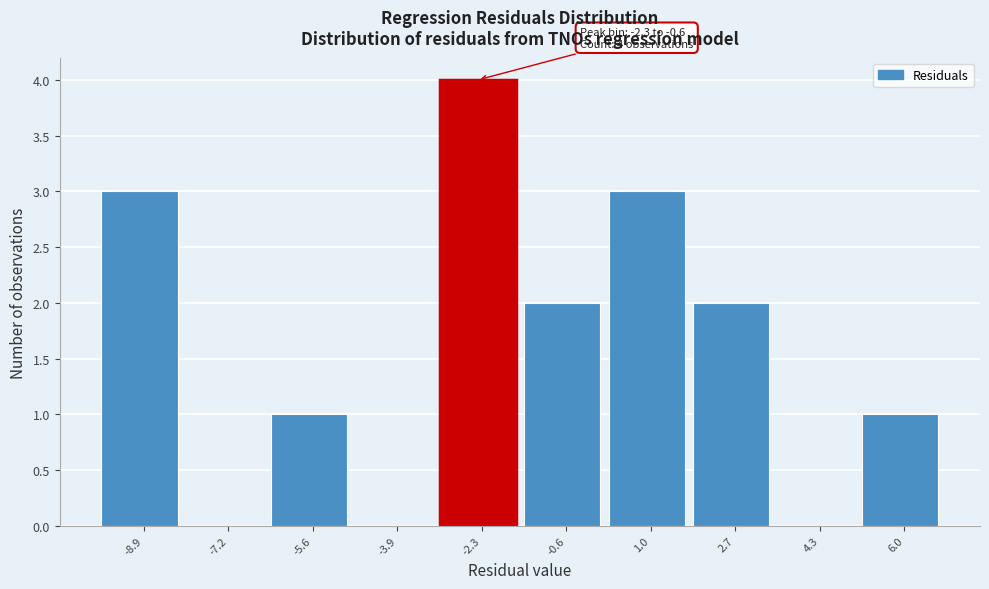

Reading left to right, extract all data points from this chart.

-8.9=3	-7.2=0	-5.6=1	-3.9=0	-2.3=4	-0.6=2	1.0=3	2.7=2	4.3=0	6.0=1